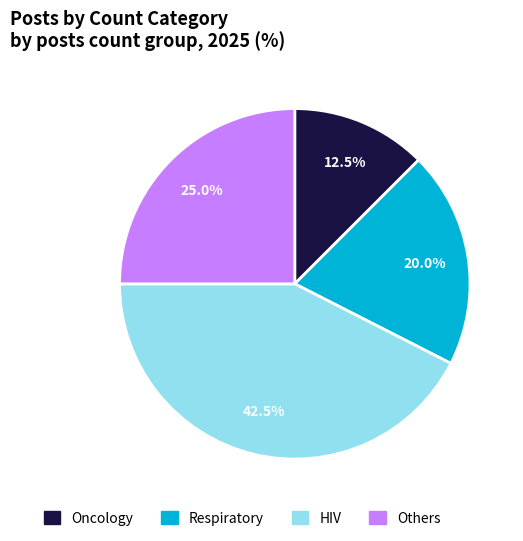

To the nearest percent, what is the average slice percentage?

25%